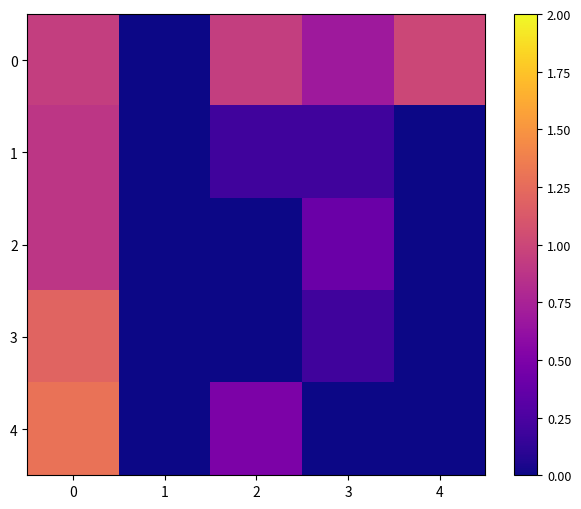

Which series changed the most between 0 and 3?

4